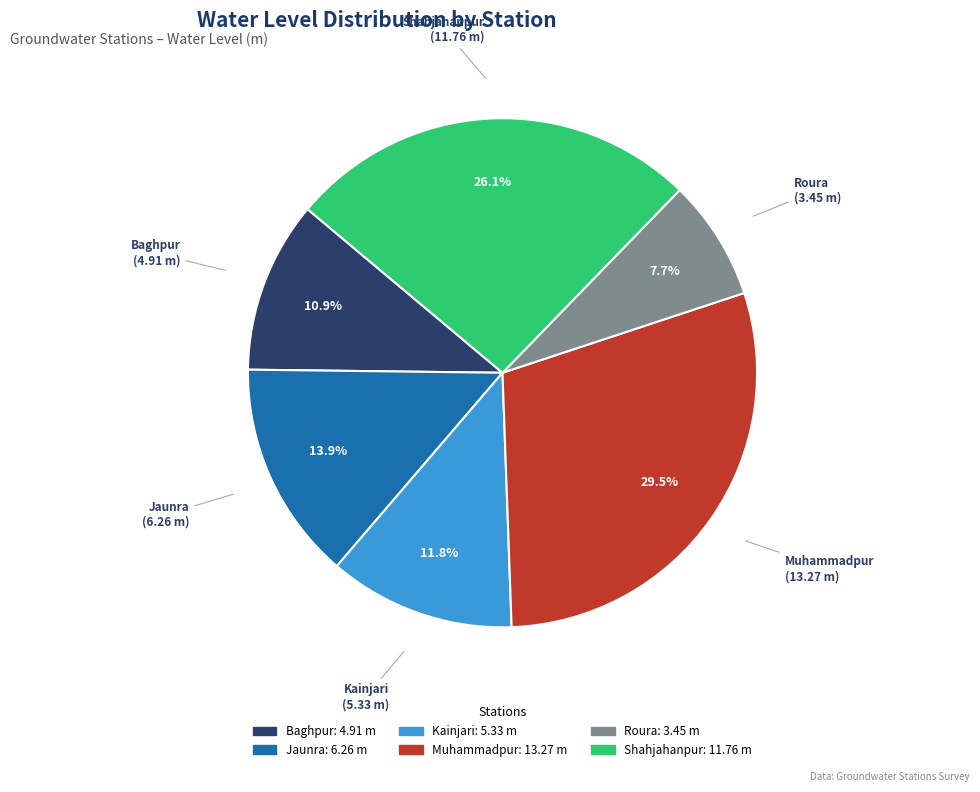

What is the largest slice in the pie chart?

Muhammadpur